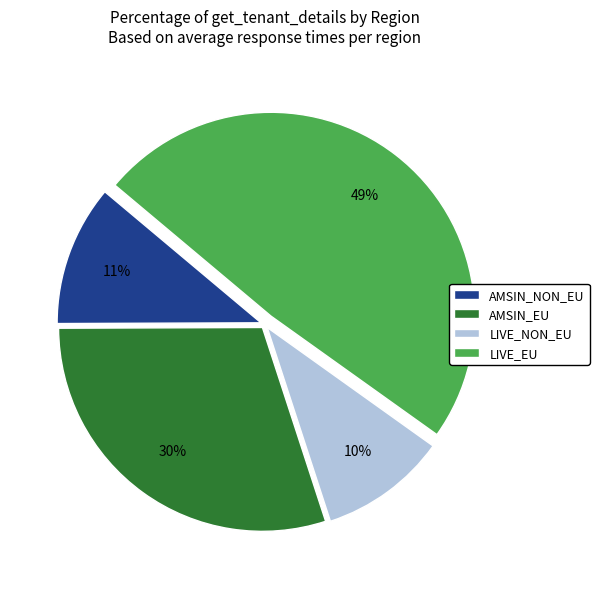

Do LIVE_EU and AMSIN_NON_EU together represent more than half of the pie?

Yes